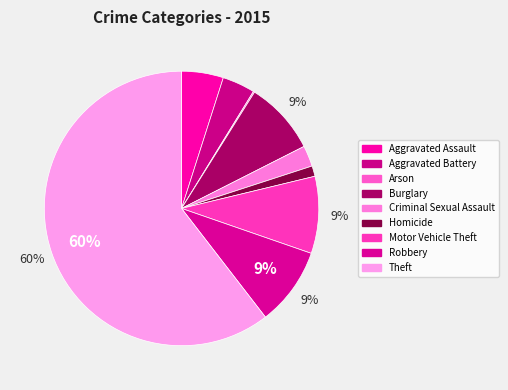

True or false: Aggravated Assault accounts for 1% of the total.

False